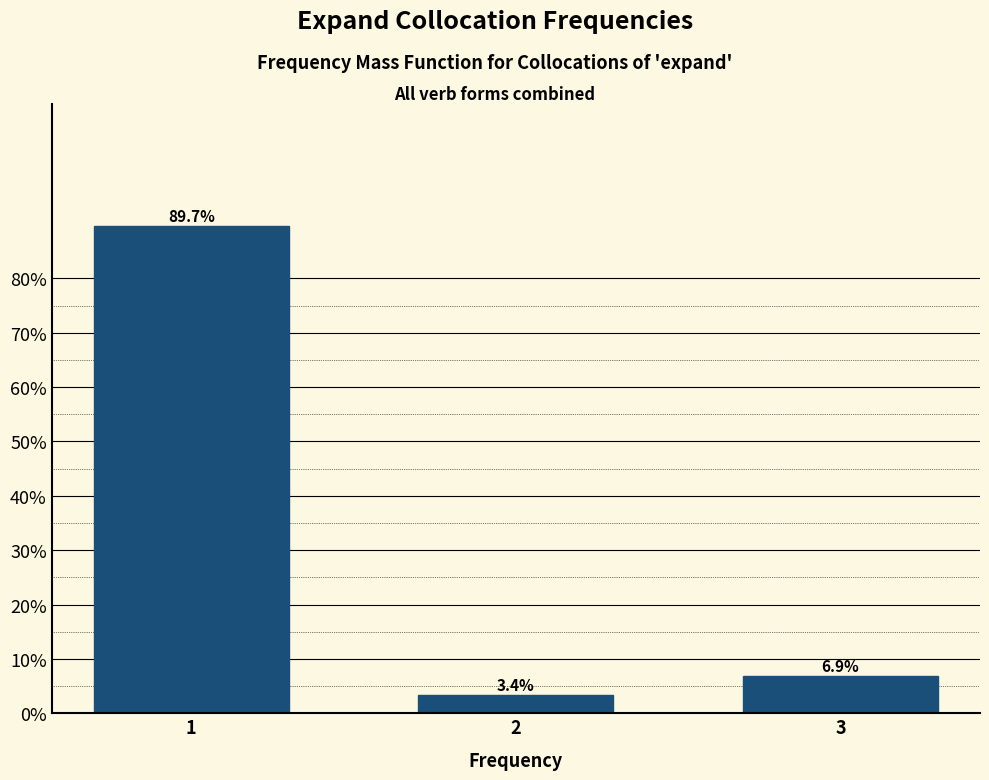

Reading left to right, what are all the values shown in this chart?

1=89.7	2=3.4	3=6.9